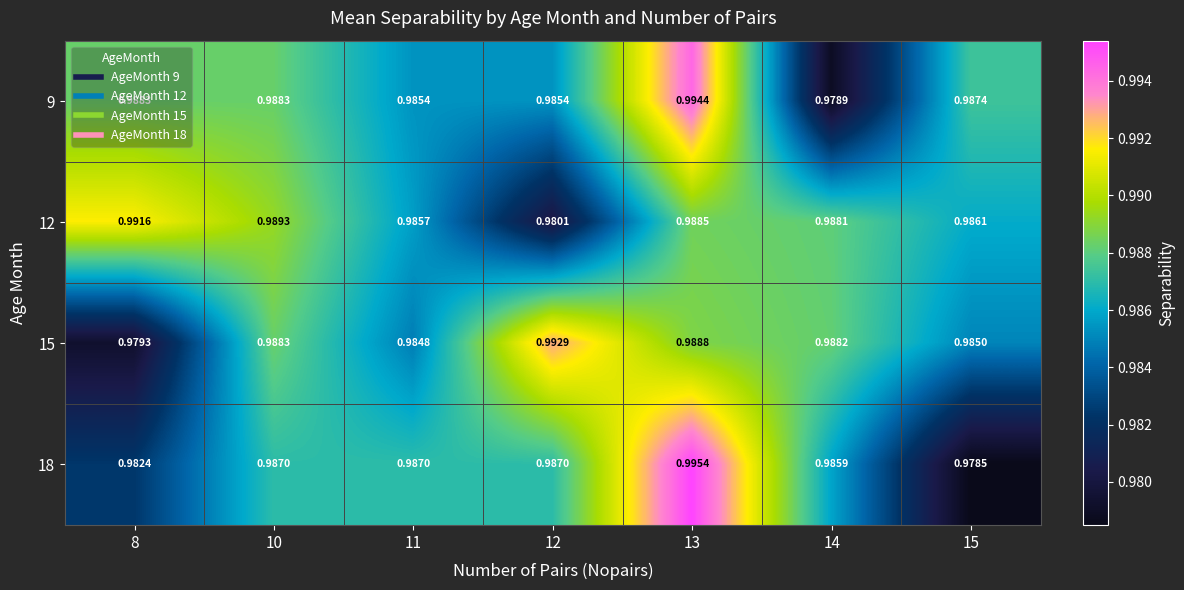

Is the value of 18 at 11 greater than the value of 9 at 11?

Yes